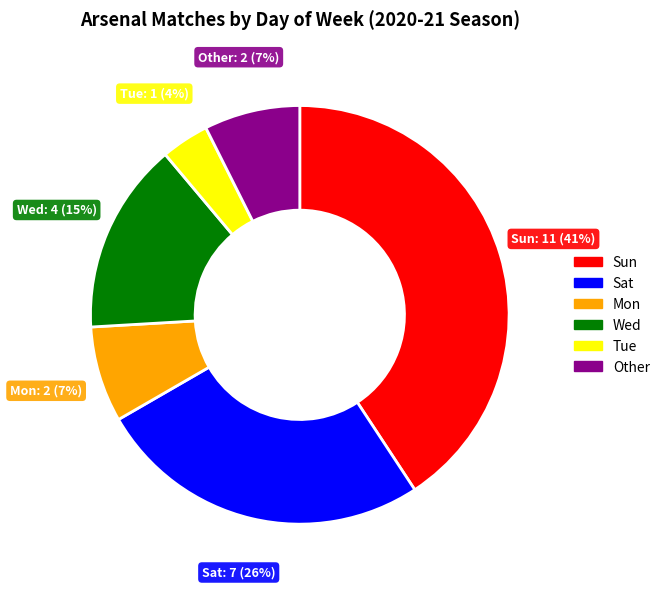

To the nearest percent, what portion does Other represent?

7%